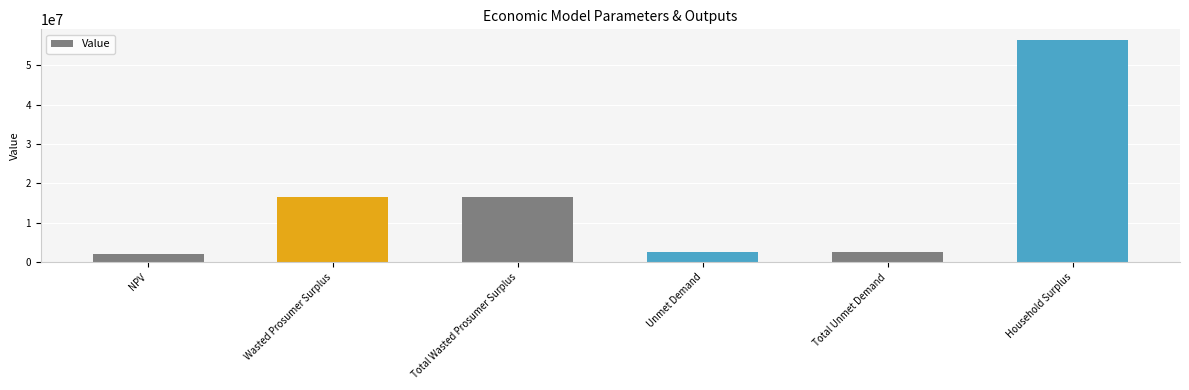

What is the average value?

16113830.7